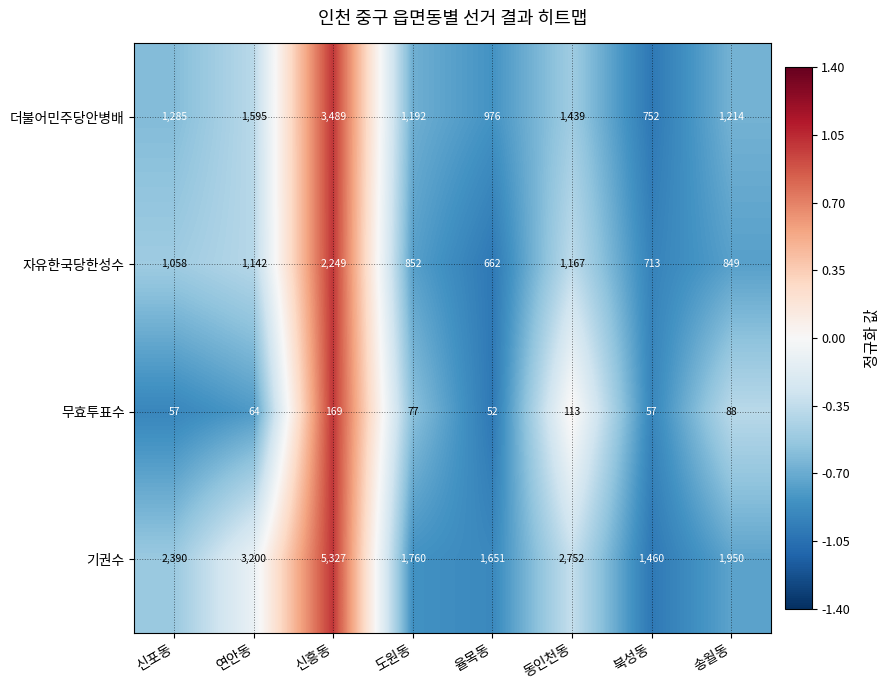

True or false: 자유한국당한성수 has a value of 1167 at 동인천동.

True